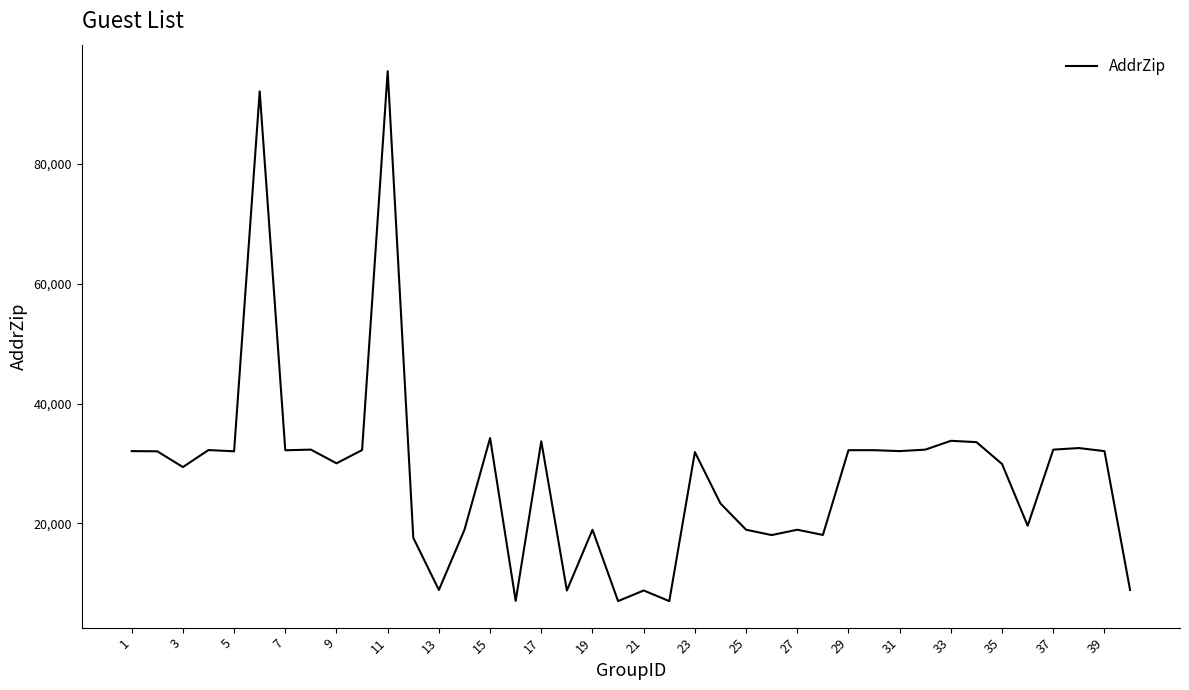

What is the smallest value displayed?

7030